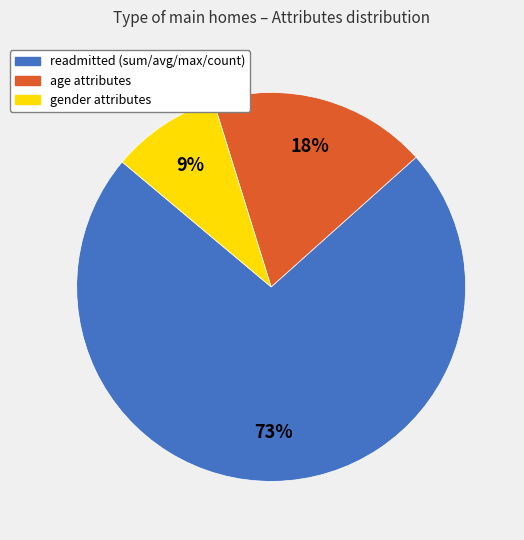

Is age the majority of the pie?

No